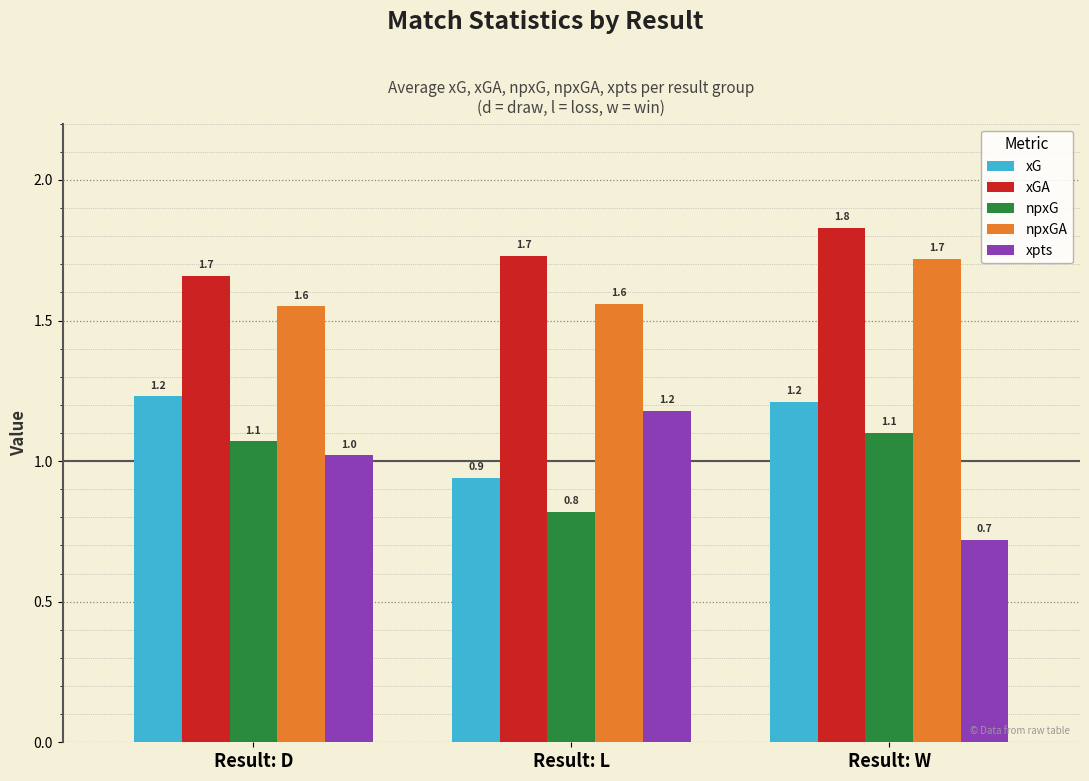

Reading left to right, transcribe all the data shown in this chart.

xG: 1.2	0.9	1.2
xGA: 1.7	1.7	1.8
npxG: 1.1	0.8	1.1
npxGA: 1.6	1.6	1.7
xpts: 1.0	1.2	0.7